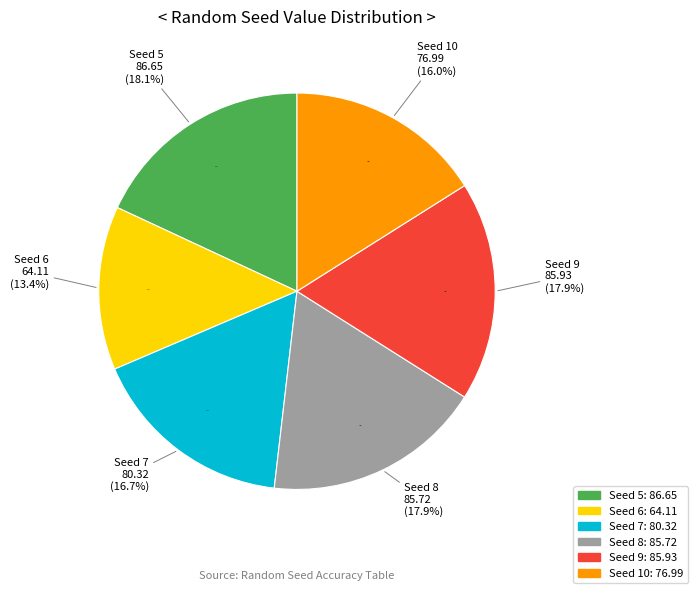

Which slice is the largest?

5